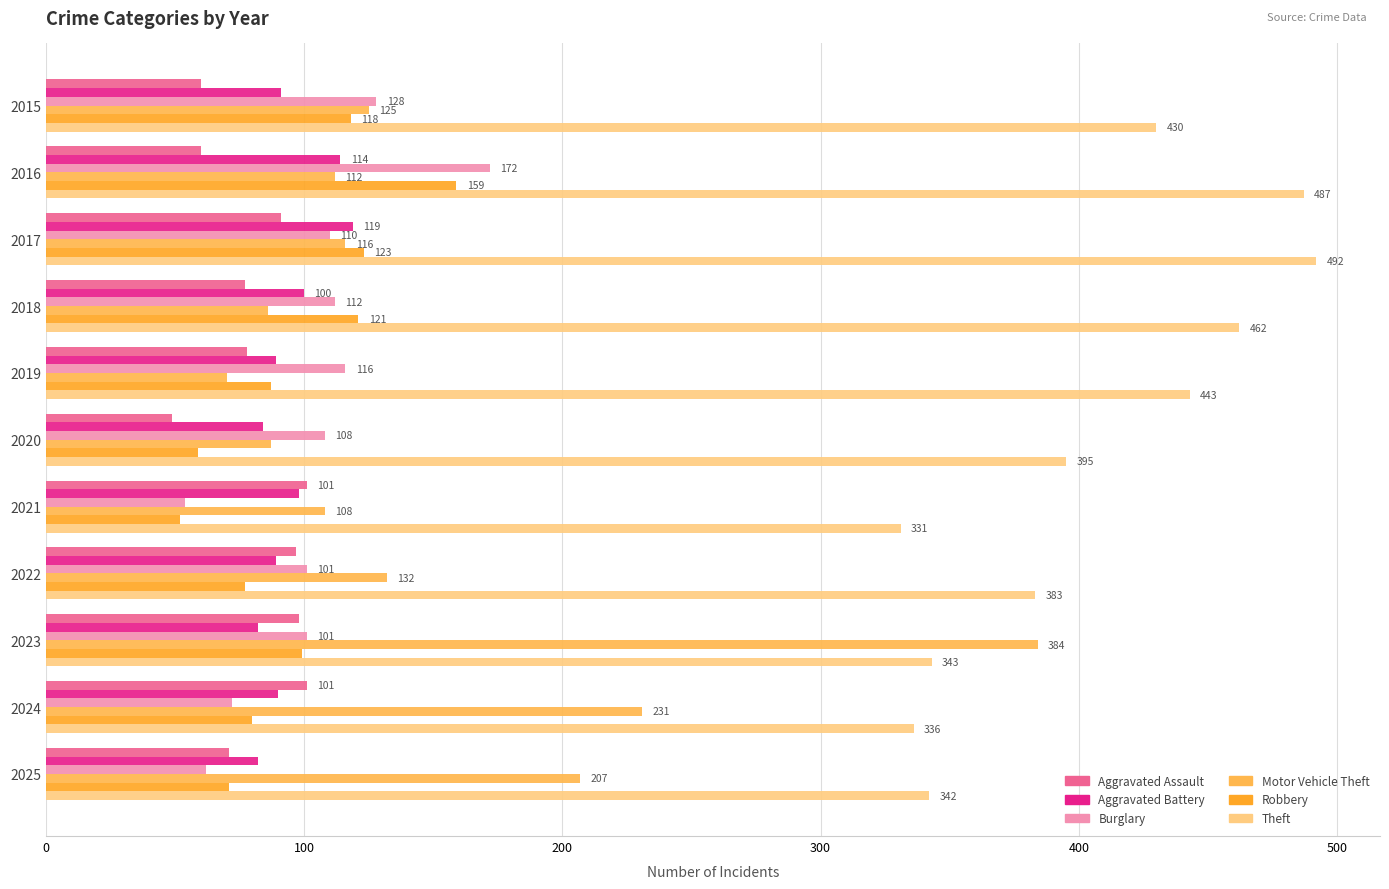

What is the greatest value displayed?

492